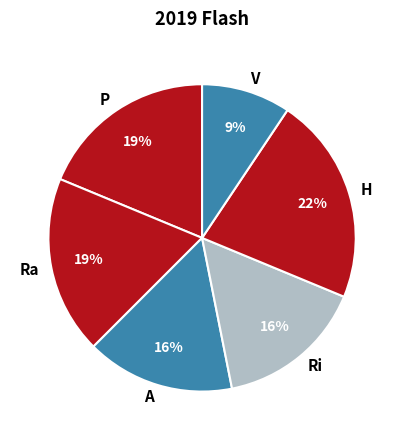

Which slice is the largest?

H